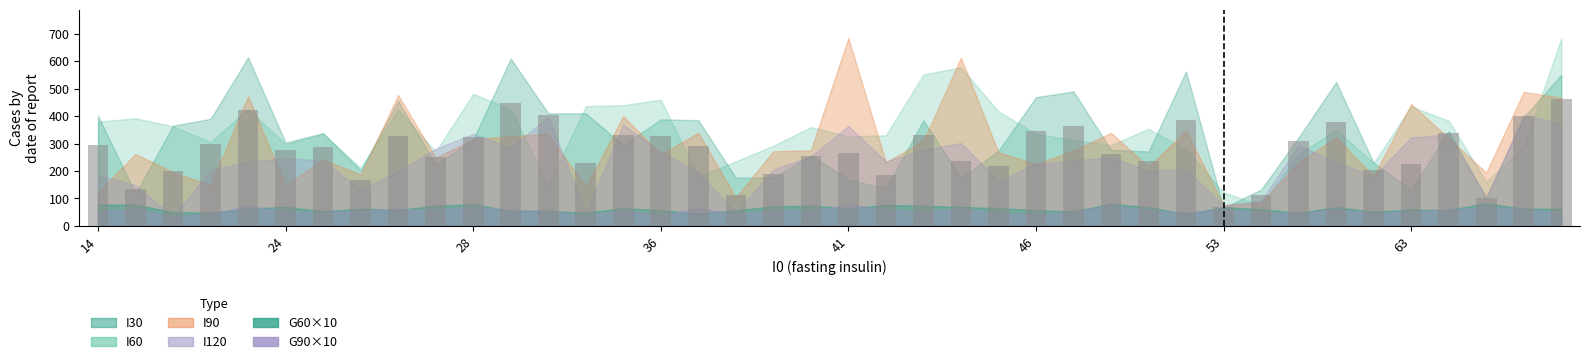

What is the minimum value shown in the chart?

70.0